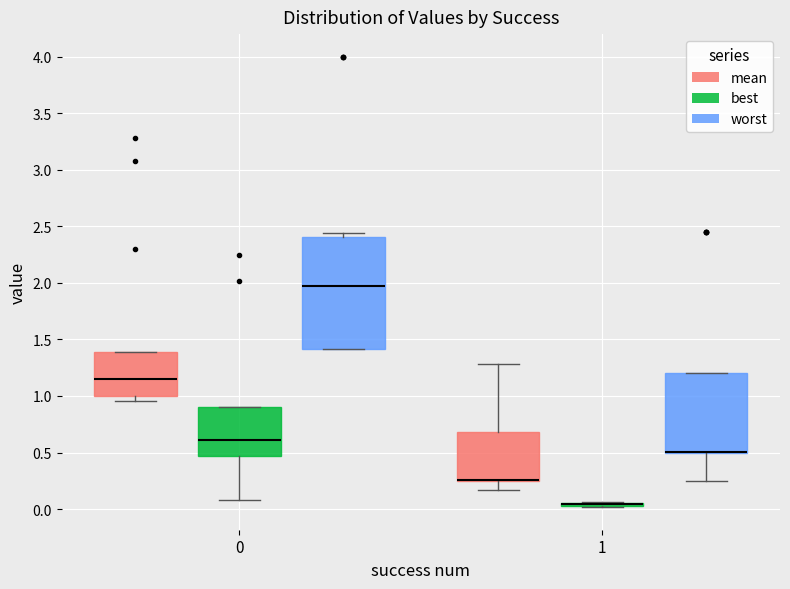

Reading left to right, read every box against the y-axis: the position of its median line, the range the box covers, and the ends of its whiskers. The values are not printed on the chart, so give them approximately, as read against the axis.

0 (mean): median 1.15, box 1.00 to 1.40, whiskers 0.95 to 1.40
0 (best): median 0.60, box 0.45 to 0.90, whiskers 0.10 to 0.90
0 (worst): median 1.95, box 1.40 to 2.40, whiskers 1.40 to 2.45
1 (mean): median 0.25 (drawn on the box's lower edge), box 0.25 to 0.70, whiskers 0.15 to 1.30
1 (best): box collapsed to a line at 0.05, whiskers 0.00 to 0.05
1 (worst): median 0.50 (drawn on the box's lower edge), box 0.50 to 1.20, whiskers 0.25 to 1.20